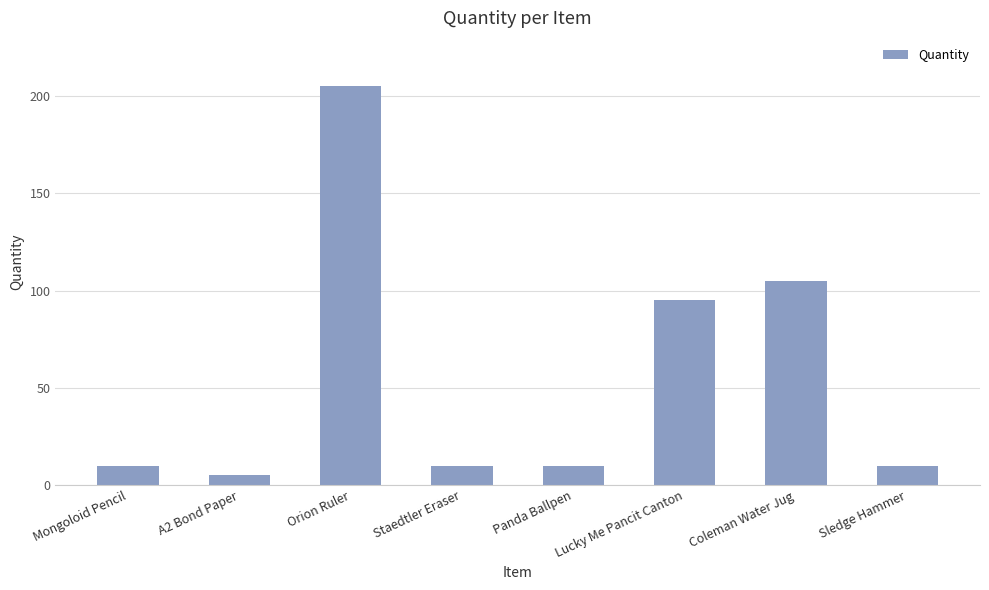

What is the change in value from Orion Ruler to Lucky Me Pancit Canton?

-110